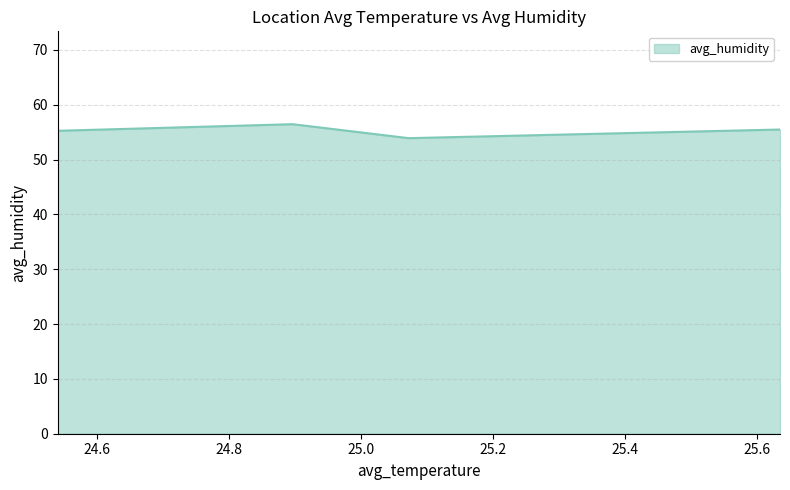

True or false: the data has more than 2 interior local peaks.

False